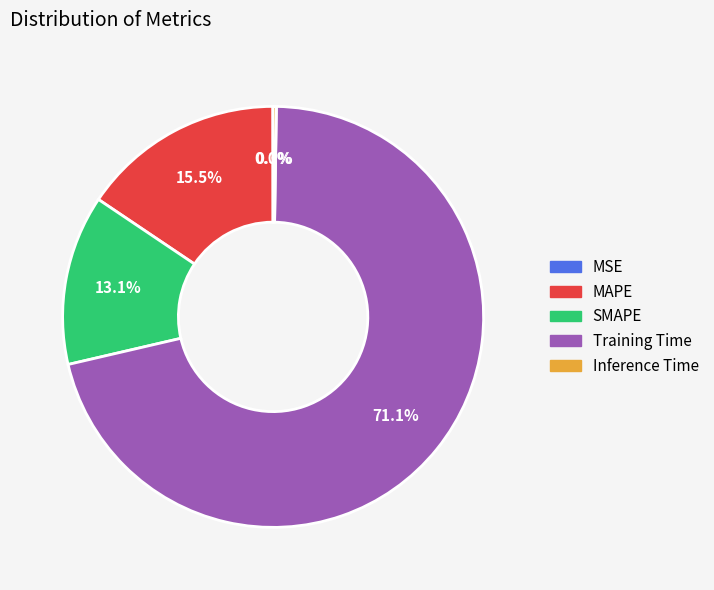

To the nearest percent, what is the difference between the largest and smallest slice percentages?

71%